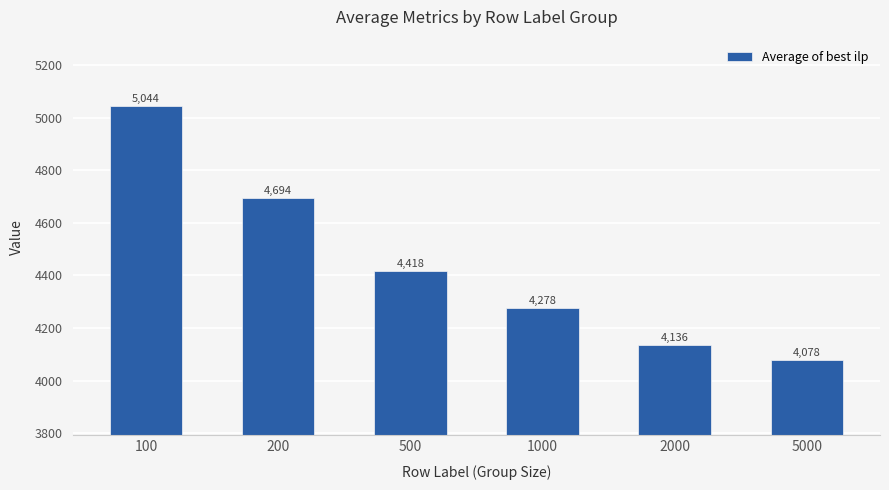

Where is the data nearest to the value 4560?

200